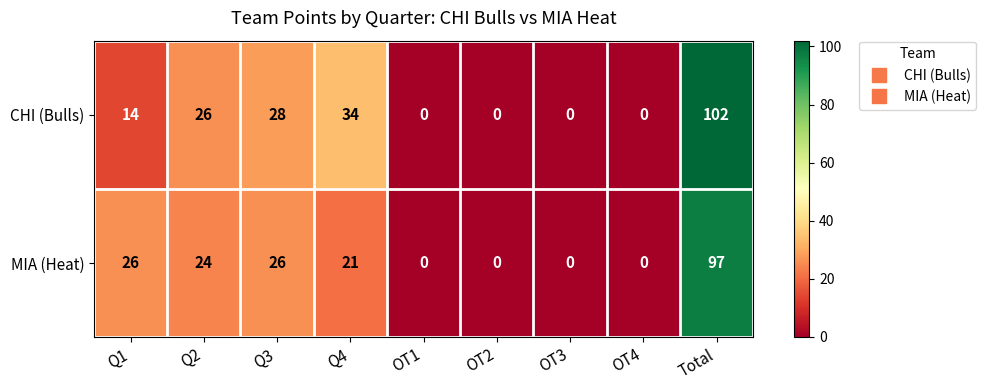

Reading right to left, transcribe all the data shown in this chart.

CHI (Bulls): 102	0	0	0	0	34	28	26	14
MIA (Heat): 97	0	0	0	0	21	26	24	26